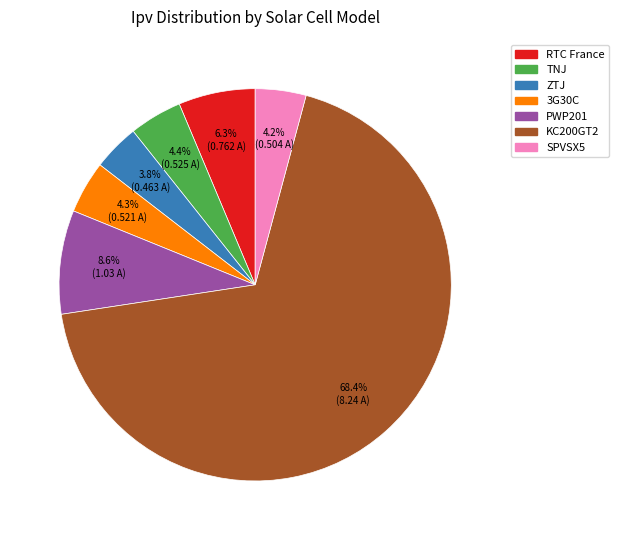

What percentage is the RTC France slice, to the nearest percent?

6%